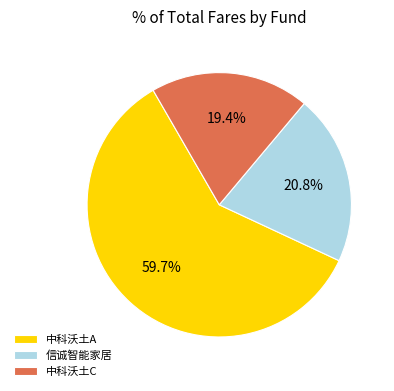

Does 中科沃土C account for over 50% of the chart?

No